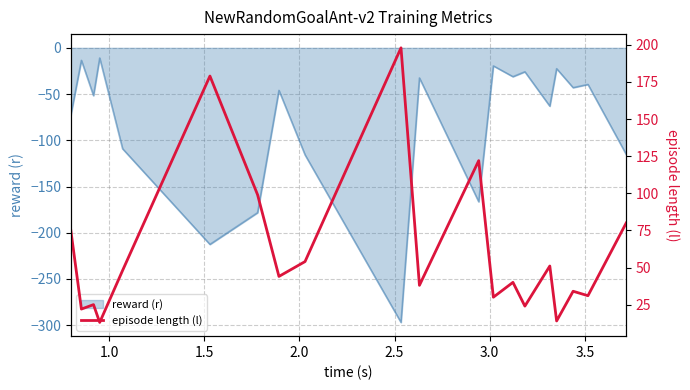

What is the lowest value of the reward (r) series?

-297.0